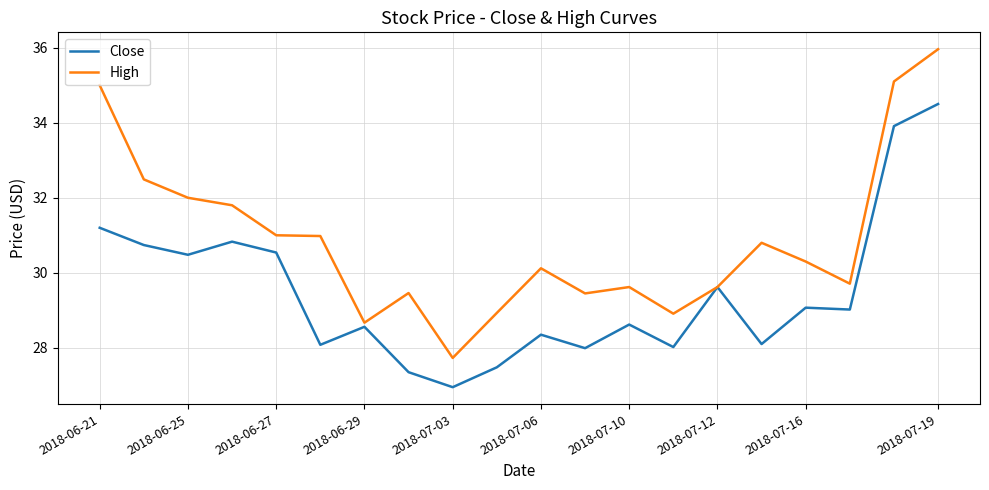

What are all the series names shown in the legend?

Close, High